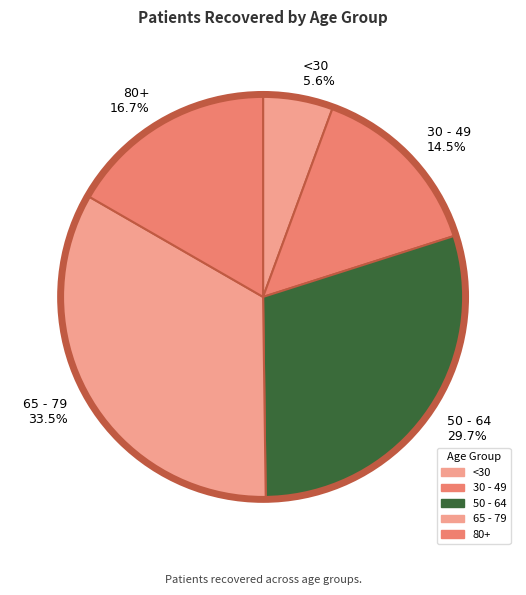

Does any single category account for the majority?

No